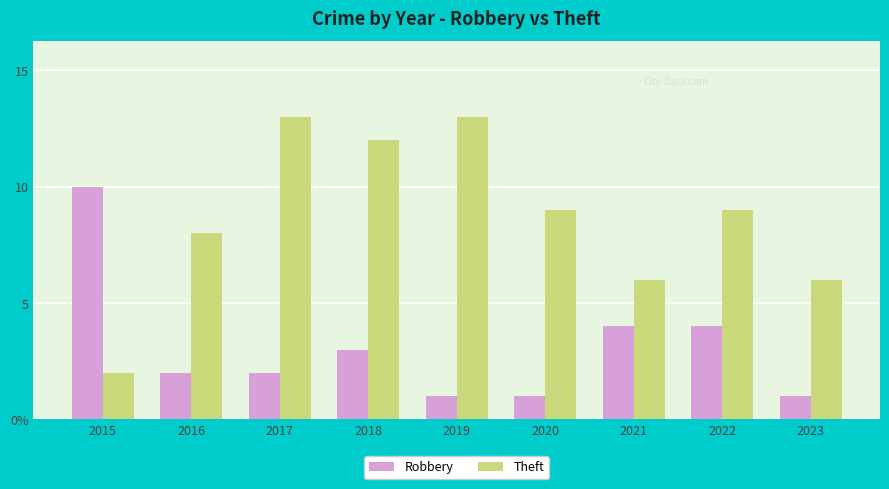

Does the chart contain any negative values?

No